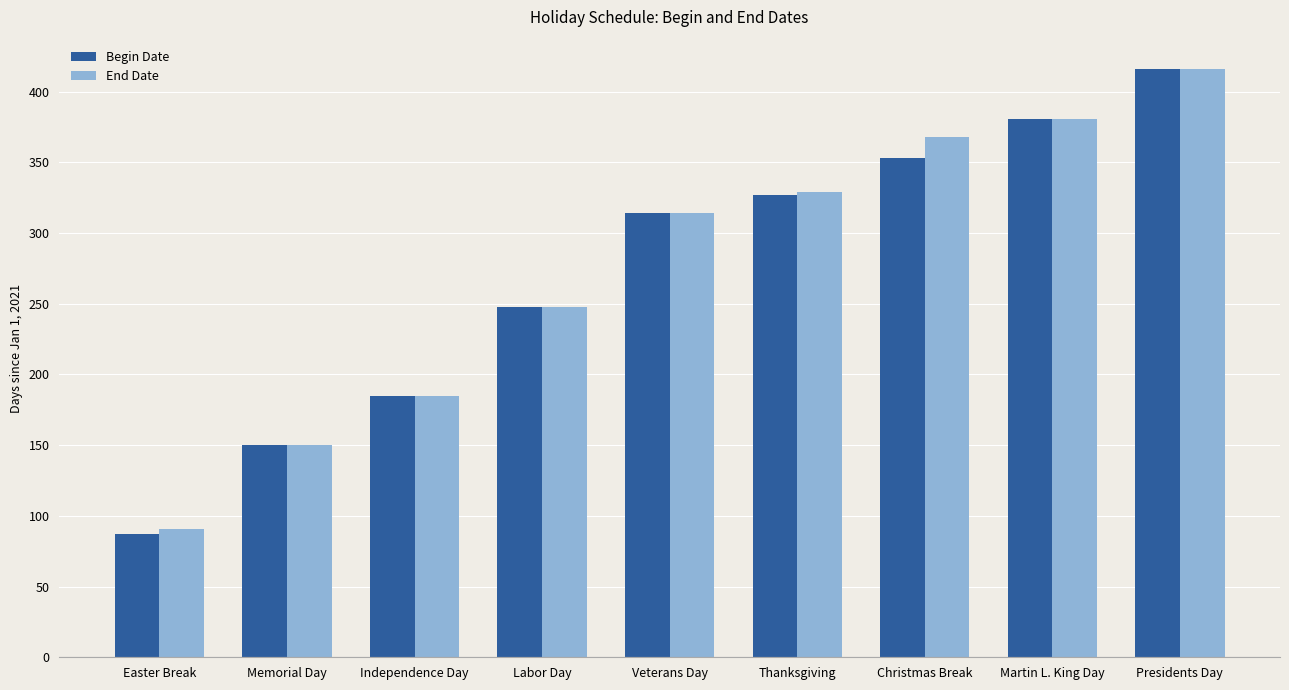

What is the maximum value for End Date?

416